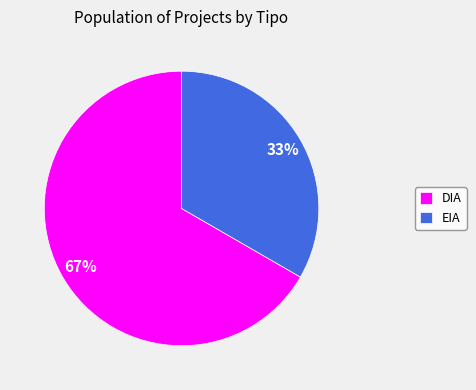

How many segments does this pie chart have?

2